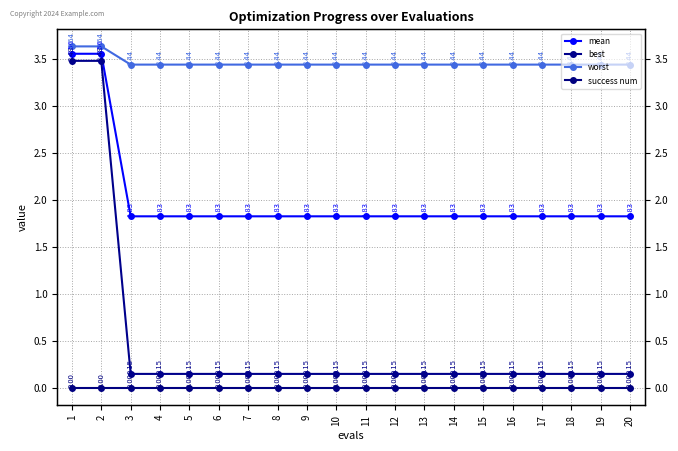

Reading left to right, list all the values displayed in this chart.

mean: 1=3.6	2=3.6	3=1.8	4=1.8	5=1.8	6=1.8	7=1.8	8=1.8	9=1.8	10=1.8	11=1.8	12=1.8	13=1.8	14=1.8	15=1.8	16=1.8	17=1.8	18=1.8	19=1.8	20=1.8
best: 1=3.5	2=3.5	3=0.1	4=0.1	5=0.1	6=0.1	7=0.1	8=0.1	9=0.1	10=0.1	11=0.1	12=0.1	13=0.1	14=0.1	15=0.1	16=0.1	17=0.1	18=0.1	19=0.1	20=0.1
worst: 1=3.6	2=3.6	3=3.4	4=3.4	5=3.4	6=3.4	7=3.4	8=3.4	9=3.4	10=3.4	11=3.4	12=3.4	13=3.4	14=3.4	15=3.4	16=3.4	17=3.4	18=3.4	19=3.4	20=3.4
success num: 1=0.0	2=0.0	3=0.0	4=0.0	5=0.0	6=0.0	7=0.0	8=0.0	9=0.0	10=0.0	11=0.0	12=0.0	13=0.0	14=0.0	15=0.0	16=0.0	17=0.0	18=0.0	19=0.0	20=0.0